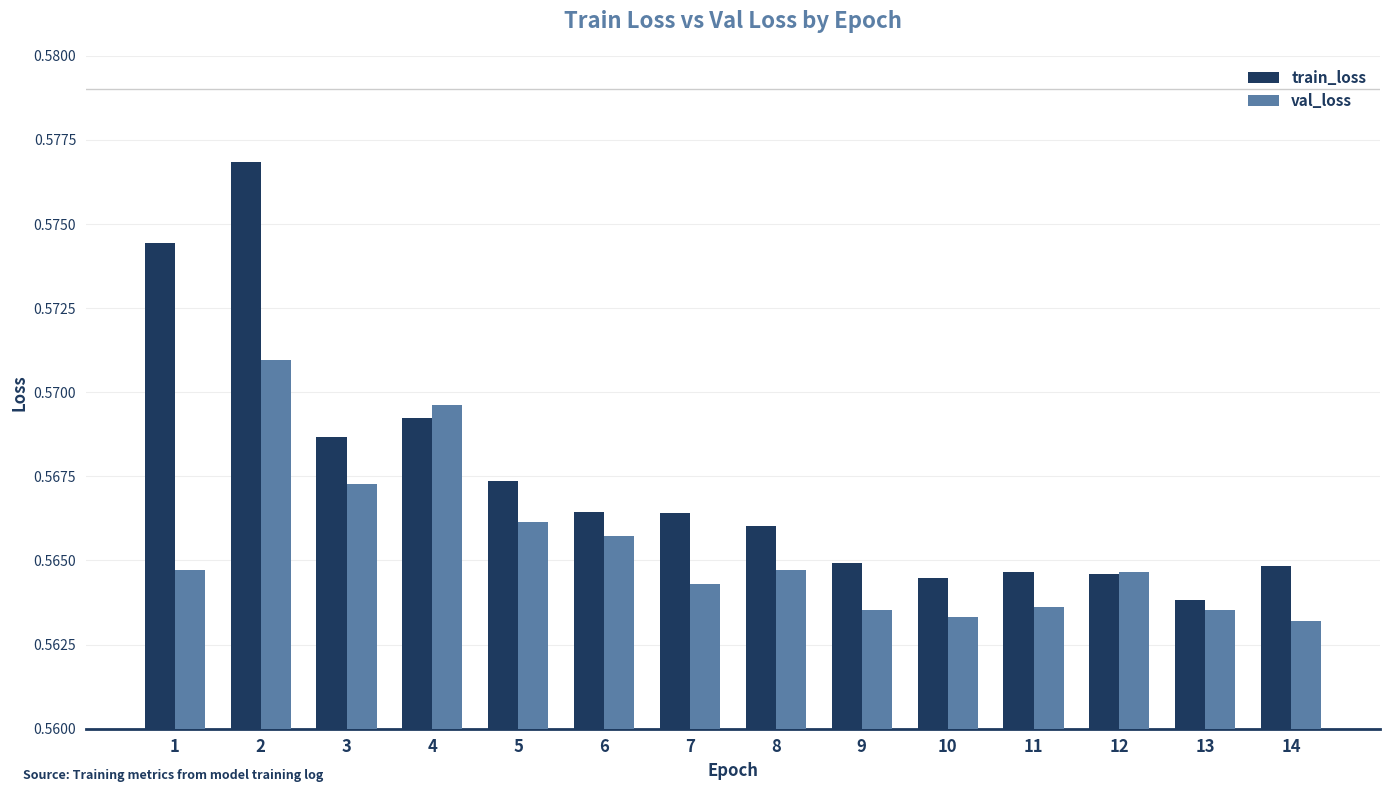

What is the total value across all series at 1?

1.1